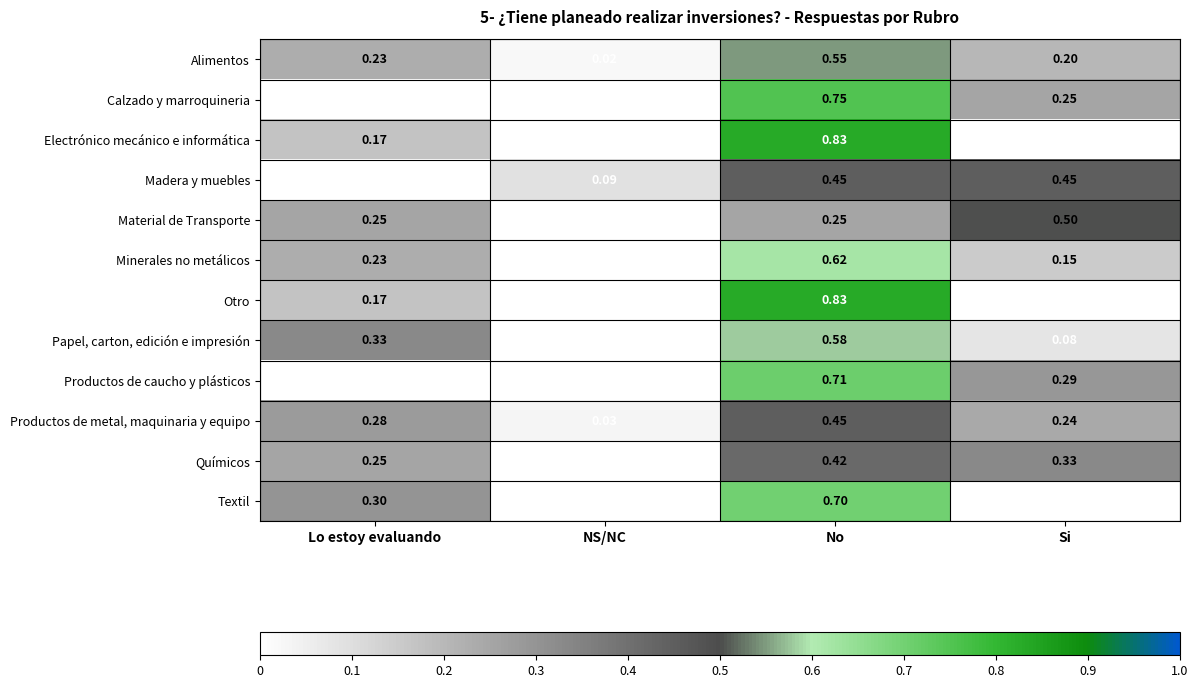

Is the value of Papel, carton, edición e impresión at NS/NC greater than the value of Calzado y marroquineria at Si?

No